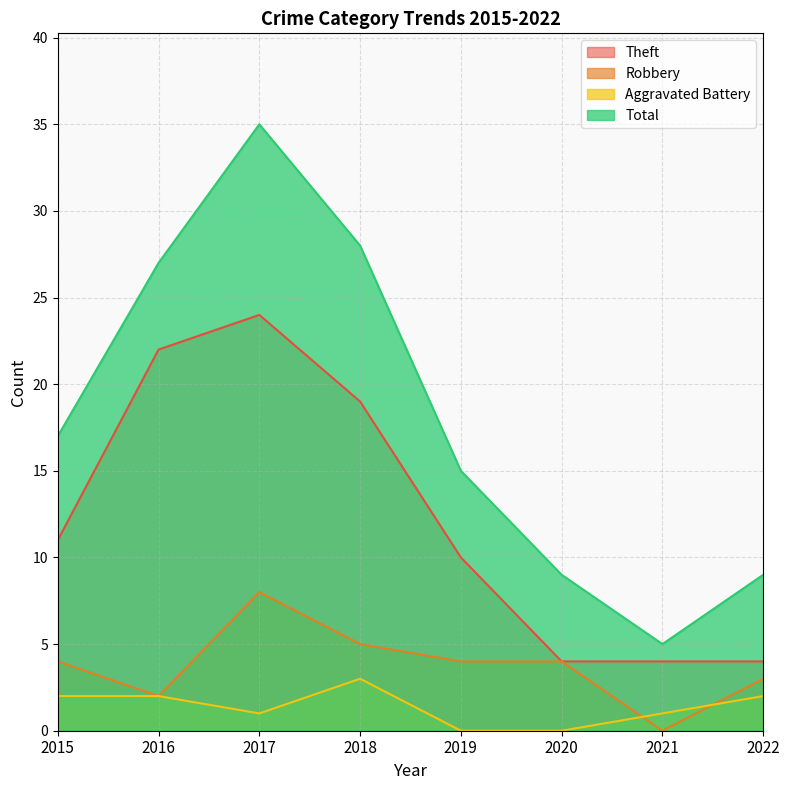

What is the value of the Theft point at the 8th from the left?

4